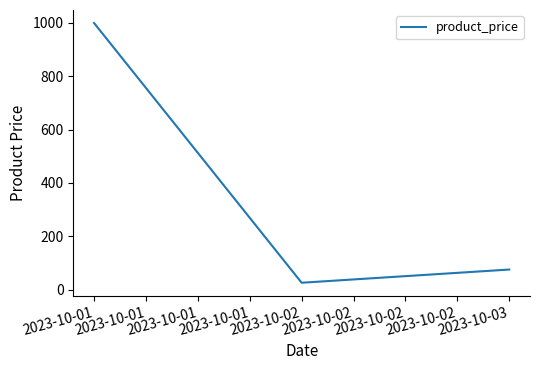

What is the smallest value displayed?

25.5